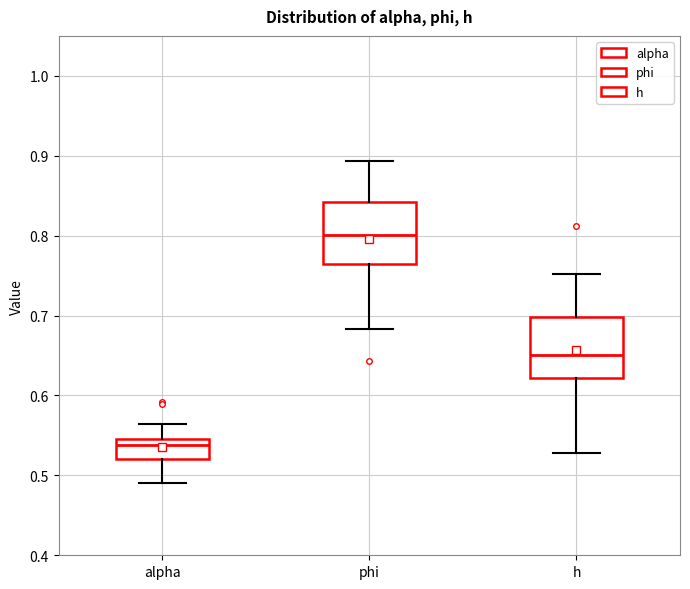

Which box has the lowest median line?

alpha